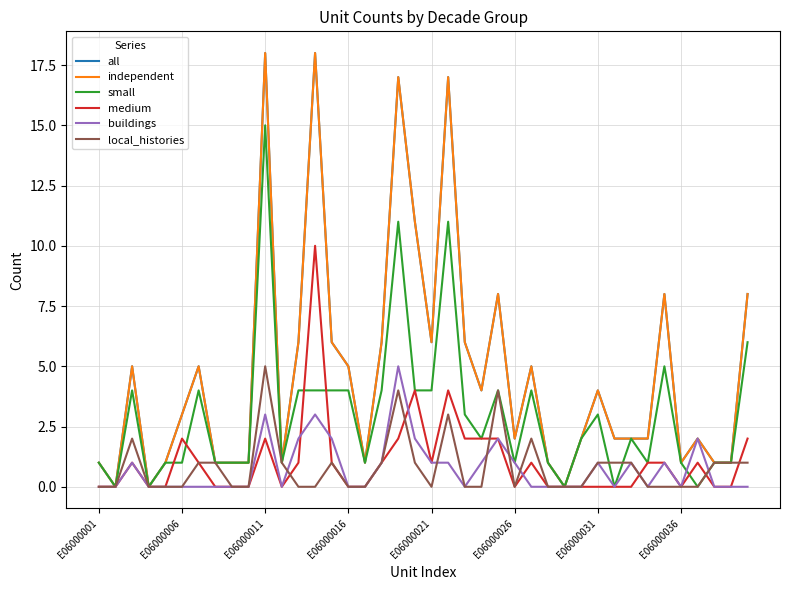

Does the chart have visible grid lines?

Yes